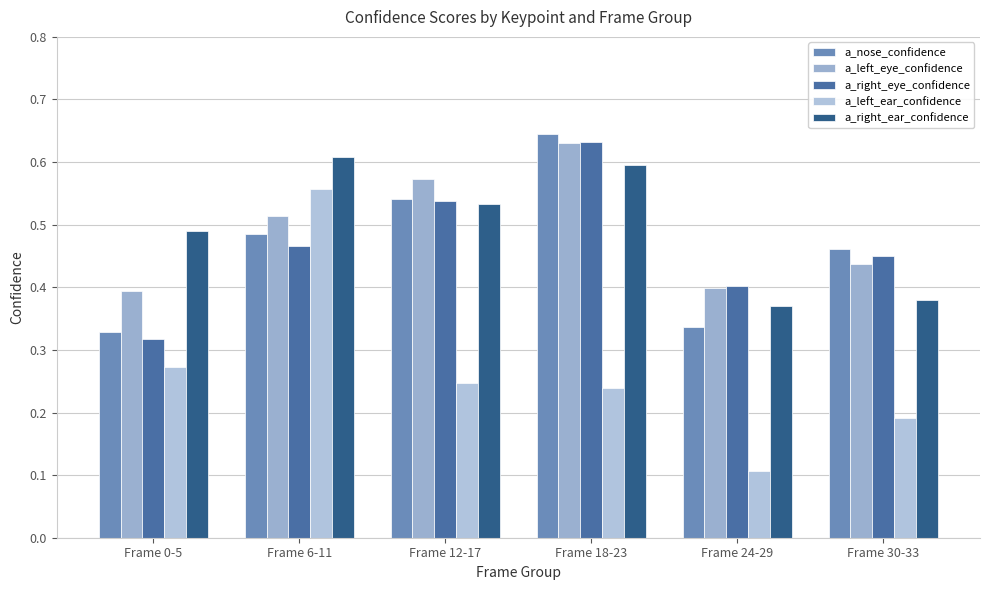

At which label does a_right_ear_confidence reach its minimum?

Frame 24-29